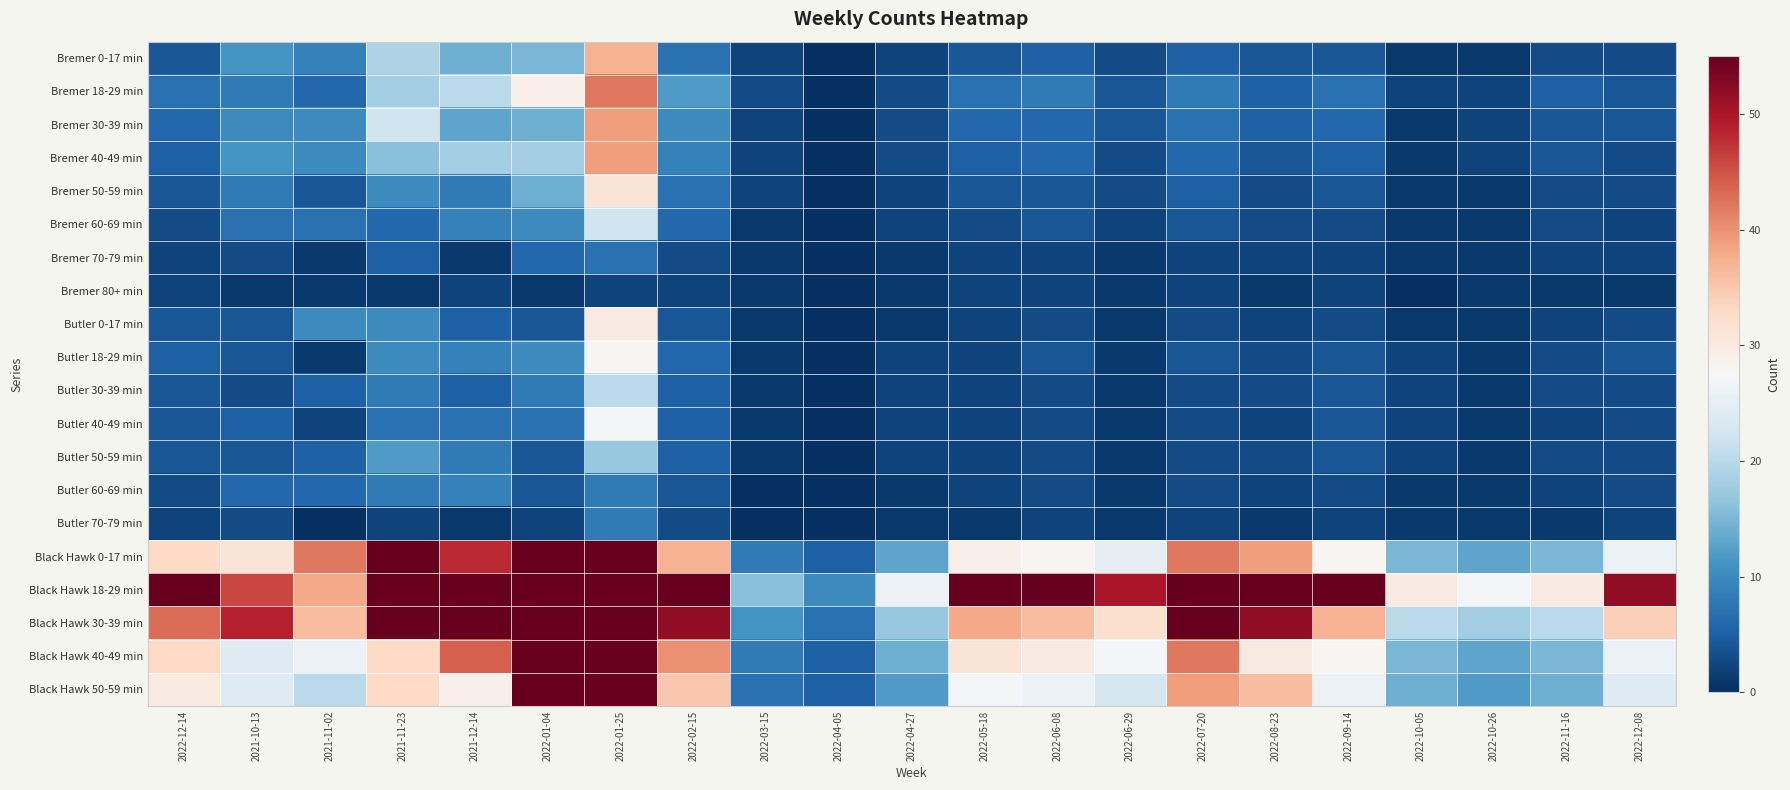

List the series in order of their peak value, highest first.

Black Hawk 18-29 min, Black Hawk 30-39 min, Black Hawk 0-17 min, Black Hawk 40-49 min, Black Hawk 50-59 min, Bremer 18-29 min, Bremer 30-39 min, Bremer 40-49 min, Bremer 0-17 min, Bremer 50-59 min, Butler 0-17 min, Butler 18-29 min, Butler 40-49 min, Bremer 60-69 min, Butler 30-39 min, Butler 50-59 min, Butler 60-69 min, Butler 70-79 min, Bremer 70-79 min, Bremer 80+ min